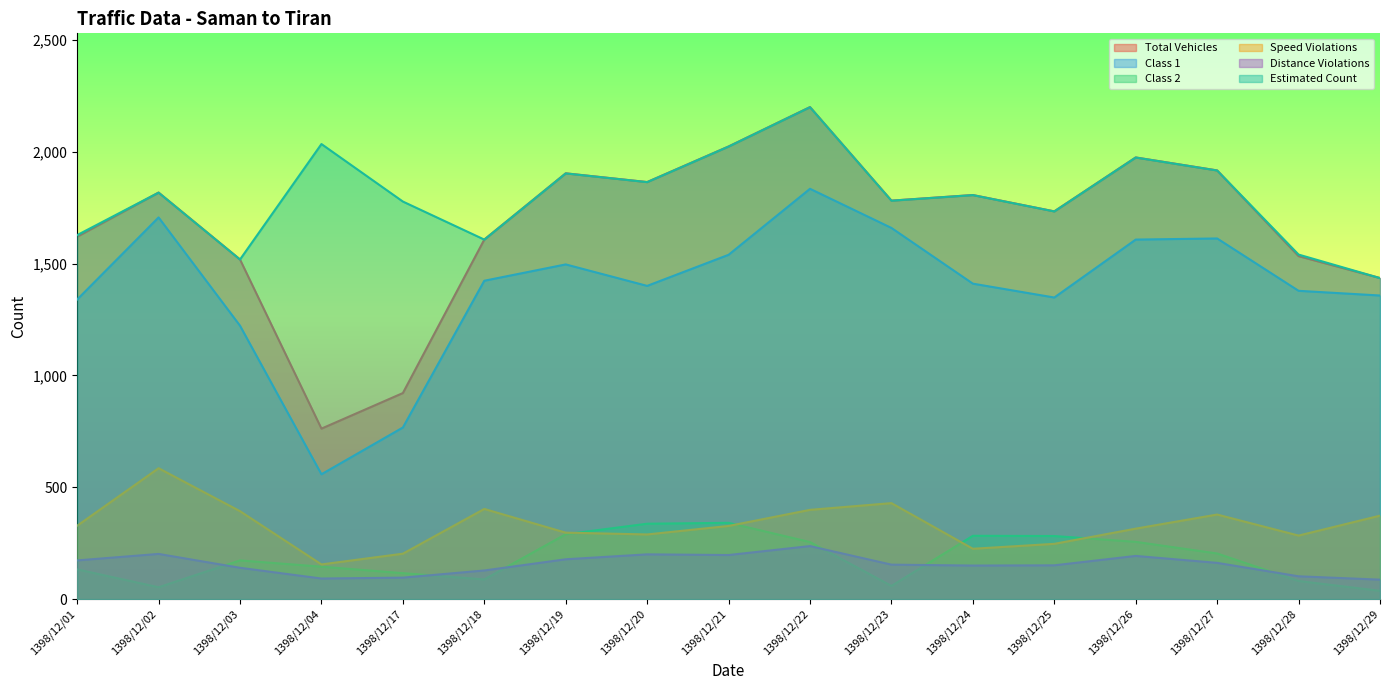

Does the chart display data point markers on the line(s)?

No